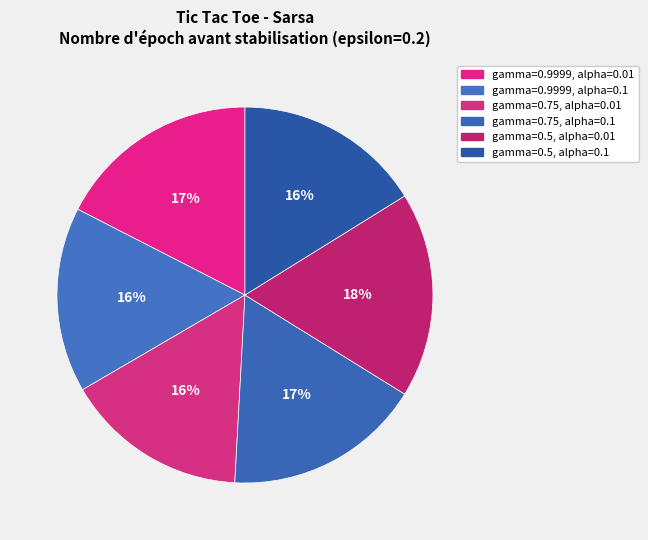

Count the number of slices in the pie.

6